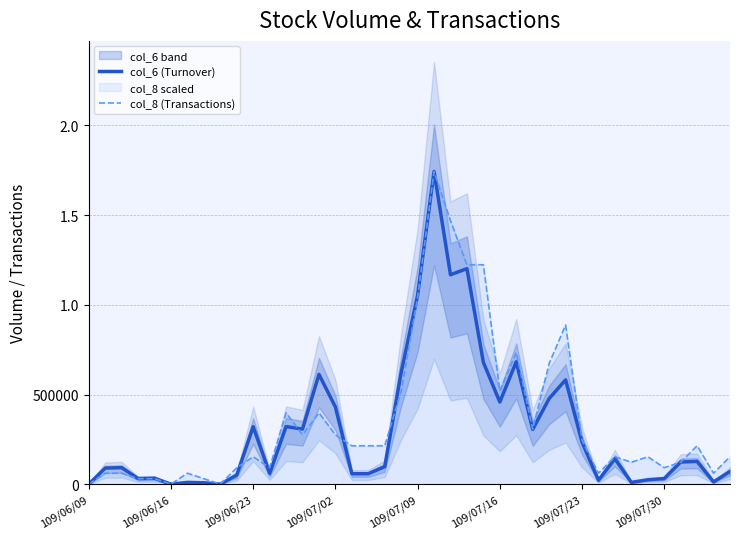

How many interior local valleys does the col_6 (Turnover) series have?

12